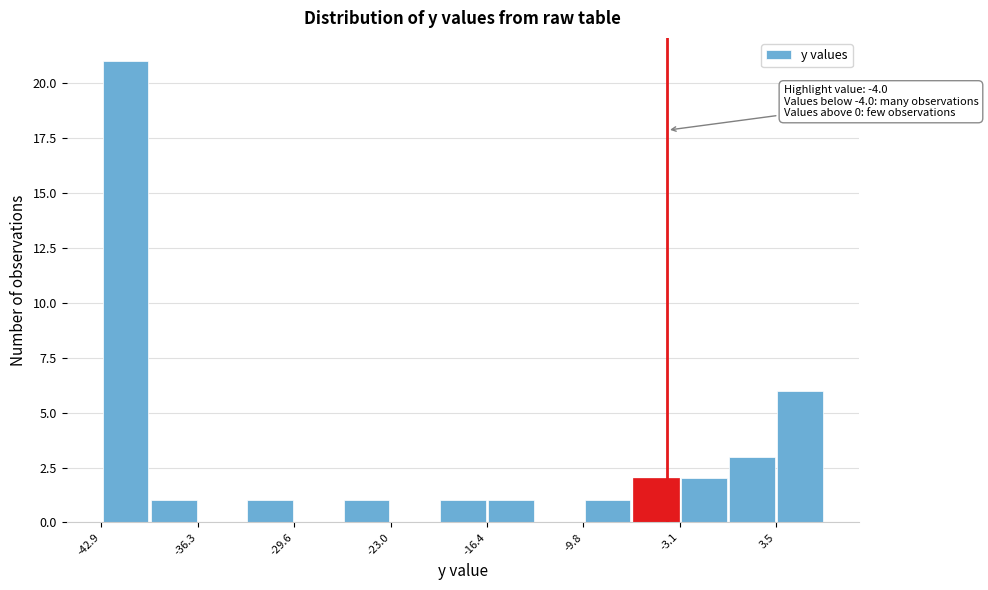

Around what value on the x-axis is the tallest bar? Give the approximate position of its centre, as read against the axis.

-41